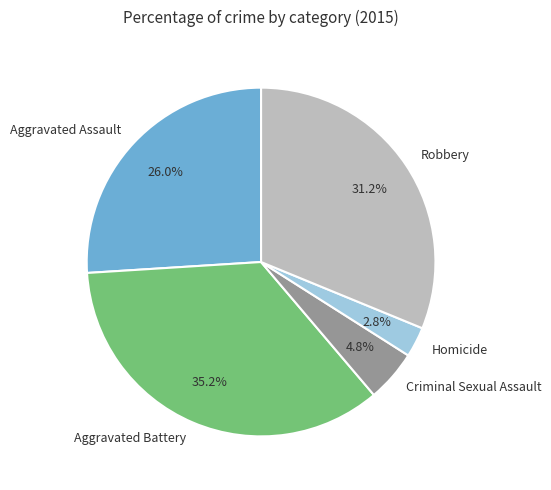

Does any single category account for the majority?

No